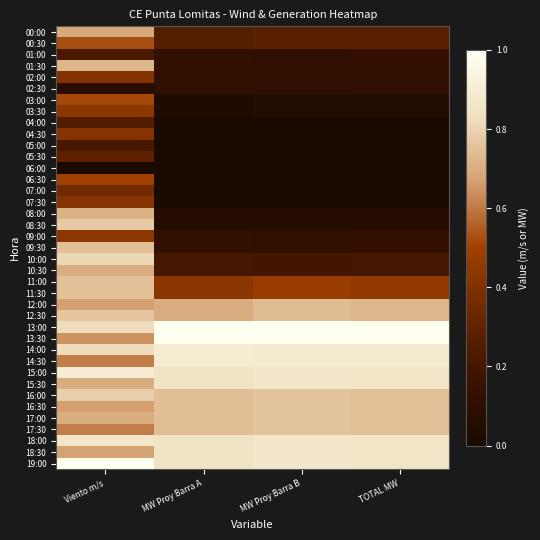

Reading left to right, list all the values displayed in this chart.

00:00: Viento m/s=0.7	MW Proy Barra A=0.3	MW Proy Barra B=0.3	TOTAL MW=0.3
00:30: Viento m/s=0.5	MW Proy Barra A=0.3	MW Proy Barra B=0.3	TOTAL MW=0.3
01:00: Viento m/s=0.2	MW Proy Barra A=0.1	MW Proy Barra B=0.1	TOTAL MW=0.1
01:30: Viento m/s=0.7	MW Proy Barra A=0.1	MW Proy Barra B=0.1	TOTAL MW=0.1
02:00: Viento m/s=0.4	MW Proy Barra A=0.1	MW Proy Barra B=0.1	TOTAL MW=0.1
02:30: Viento m/s=0.1	MW Proy Barra A=0.1	MW Proy Barra B=0.1	TOTAL MW=0.1
03:00: Viento m/s=0.5	MW Proy Barra A=0.0	MW Proy Barra B=0.0	TOTAL MW=0.0
03:30: Viento m/s=0.4	MW Proy Barra A=0.0	MW Proy Barra B=0.0	TOTAL MW=0.0
04:00: Viento m/s=0.2	MW Proy Barra A=0.0	MW Proy Barra B=0.0	TOTAL MW=0.0
04:30: Viento m/s=0.4	MW Proy Barra A=0.0	MW Proy Barra B=0.0	TOTAL MW=0.0
05:00: Viento m/s=0.2	MW Proy Barra A=0.0	MW Proy Barra B=0.0	TOTAL MW=0.0
05:30: Viento m/s=0.3	MW Proy Barra A=0.0	MW Proy Barra B=0.0	TOTAL MW=0.0
06:00: Viento m/s=0.0	MW Proy Barra A=0.0	MW Proy Barra B=0.0	TOTAL MW=0.0
06:30: Viento m/s=0.5	MW Proy Barra A=0.0	MW Proy Barra B=0.0	TOTAL MW=0.0
07:00: Viento m/s=0.4	MW Proy Barra A=0.0	MW Proy Barra B=0.0	TOTAL MW=0.0
07:30: Viento m/s=0.4	MW Proy Barra A=0.0	MW Proy Barra B=0.0	TOTAL MW=0.0
08:00: Viento m/s=0.7	MW Proy Barra A=0.1	MW Proy Barra B=0.1	TOTAL MW=0.1
08:30: Viento m/s=0.8	MW Proy Barra A=0.1	MW Proy Barra B=0.1	TOTAL MW=0.1
09:00: Viento m/s=0.4	MW Proy Barra A=0.1	MW Proy Barra B=0.1	TOTAL MW=0.1
09:30: Viento m/s=0.8	MW Proy Barra A=0.1	MW Proy Barra B=0.1	TOTAL MW=0.1
10:00: Viento m/s=0.8	MW Proy Barra A=0.2	MW Proy Barra B=0.2	TOTAL MW=0.2
10:30: Viento m/s=0.7	MW Proy Barra A=0.2	MW Proy Barra B=0.2	TOTAL MW=0.2
11:00: Viento m/s=0.8	MW Proy Barra A=0.4	MW Proy Barra B=0.5	TOTAL MW=0.5
11:30: Viento m/s=0.8	MW Proy Barra A=0.4	MW Proy Barra B=0.5	TOTAL MW=0.5
12:00: Viento m/s=0.7	MW Proy Barra A=0.7	MW Proy Barra B=0.7	TOTAL MW=0.7
12:30: Viento m/s=0.8	MW Proy Barra A=0.7	MW Proy Barra B=0.7	TOTAL MW=0.7
13:00: Viento m/s=0.8	MW Proy Barra A=1.0	MW Proy Barra B=1.0	TOTAL MW=1.0
13:30: Viento m/s=0.6	MW Proy Barra A=1.0	MW Proy Barra B=1.0	TOTAL MW=1.0
14:00: Viento m/s=0.8	MW Proy Barra A=0.9	MW Proy Barra B=0.9	TOTAL MW=0.9
14:30: Viento m/s=0.6	MW Proy Barra A=0.9	MW Proy Barra B=0.9	TOTAL MW=0.9
15:00: Viento m/s=0.9	MW Proy Barra A=0.8	MW Proy Barra B=0.9	TOTAL MW=0.9
15:30: Viento m/s=0.7	MW Proy Barra A=0.8	MW Proy Barra B=0.9	TOTAL MW=0.9
16:00: Viento m/s=0.8	MW Proy Barra A=0.7	MW Proy Barra B=0.8	TOTAL MW=0.8
16:30: Viento m/s=0.7	MW Proy Barra A=0.7	MW Proy Barra B=0.8	TOTAL MW=0.8
17:00: Viento m/s=0.7	MW Proy Barra A=0.7	MW Proy Barra B=0.8	TOTAL MW=0.8
17:30: Viento m/s=0.6	MW Proy Barra A=0.7	MW Proy Barra B=0.8	TOTAL MW=0.8
18:00: Viento m/s=0.9	MW Proy Barra A=0.8	MW Proy Barra B=0.9	TOTAL MW=0.9
18:30: Viento m/s=0.7	MW Proy Barra A=0.8	MW Proy Barra B=0.9	TOTAL MW=0.9
19:00: Viento m/s=1.0	MW Proy Barra A=0.8	MW Proy Barra B=0.9	TOTAL MW=0.9